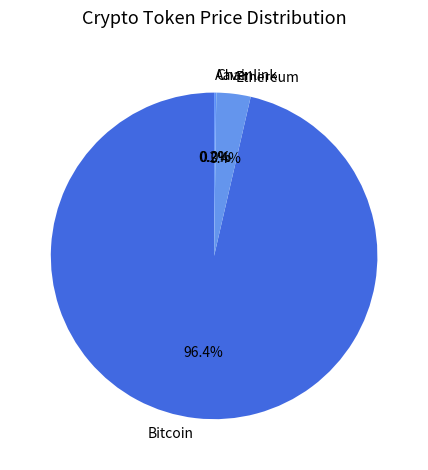

How much of the chart is everything except Ethereum?

96.6%